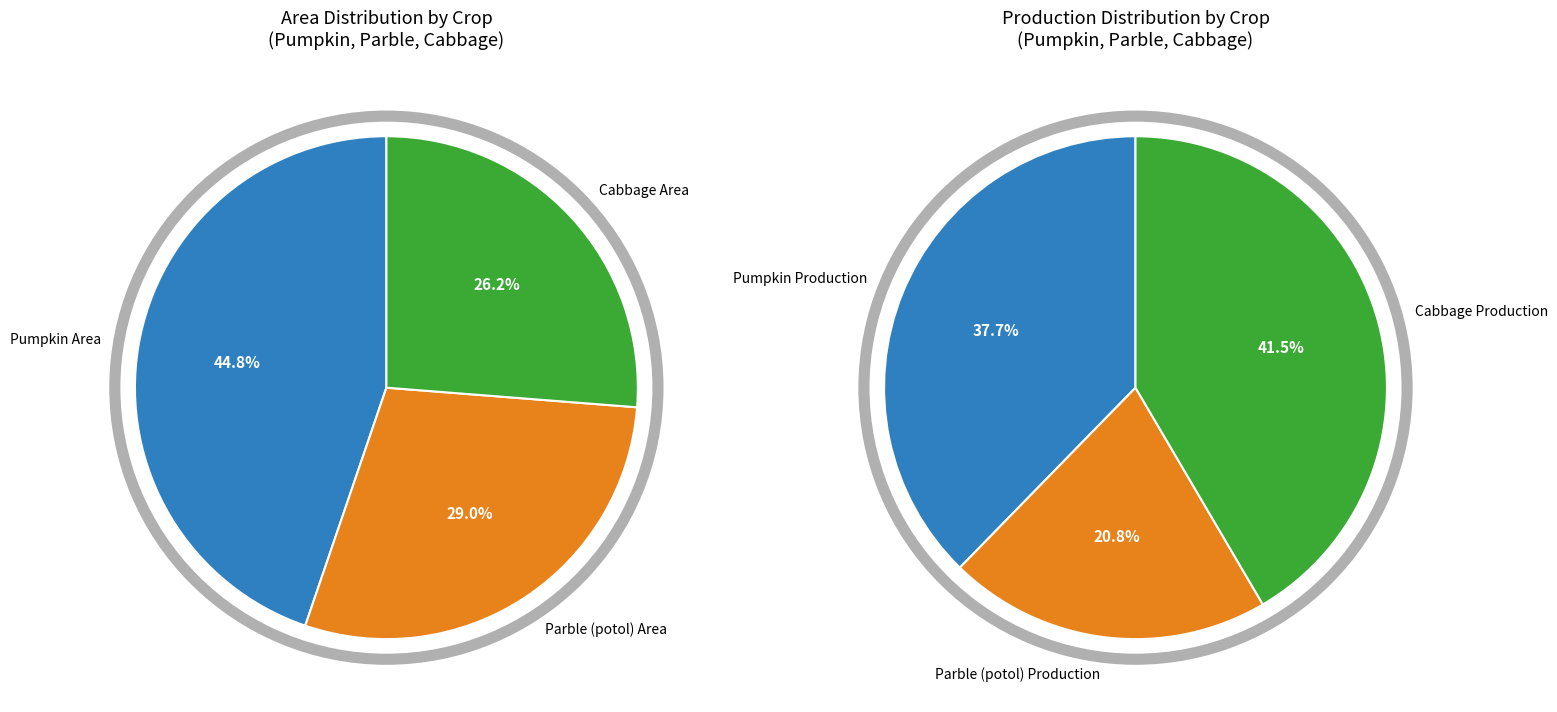

Which slice is the smallest?

Cabbage Area